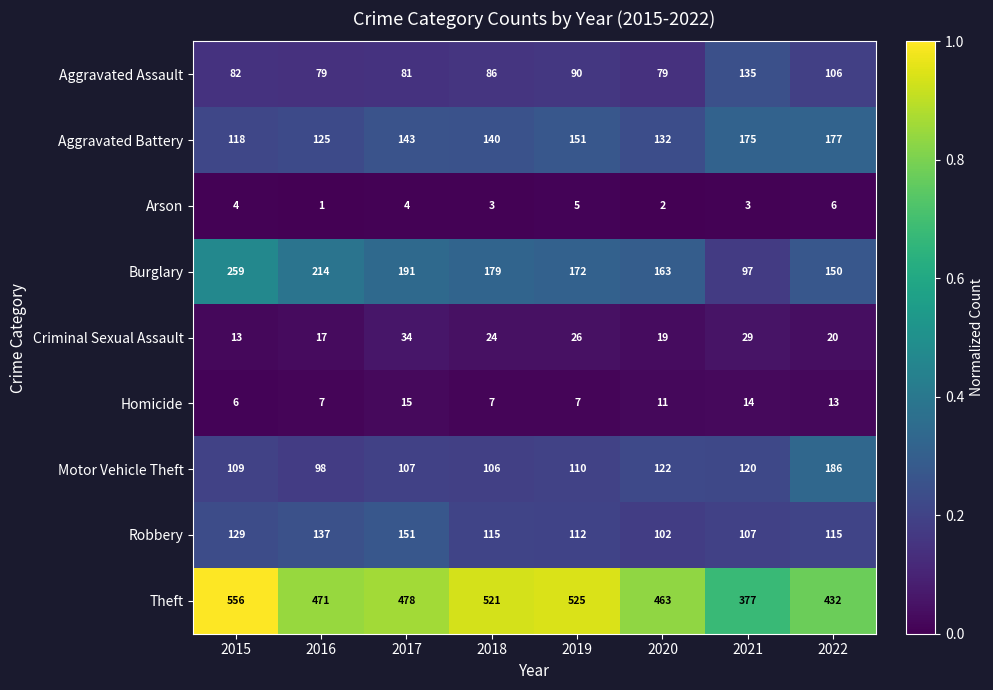

At which label is Burglary closest to 178?

2018